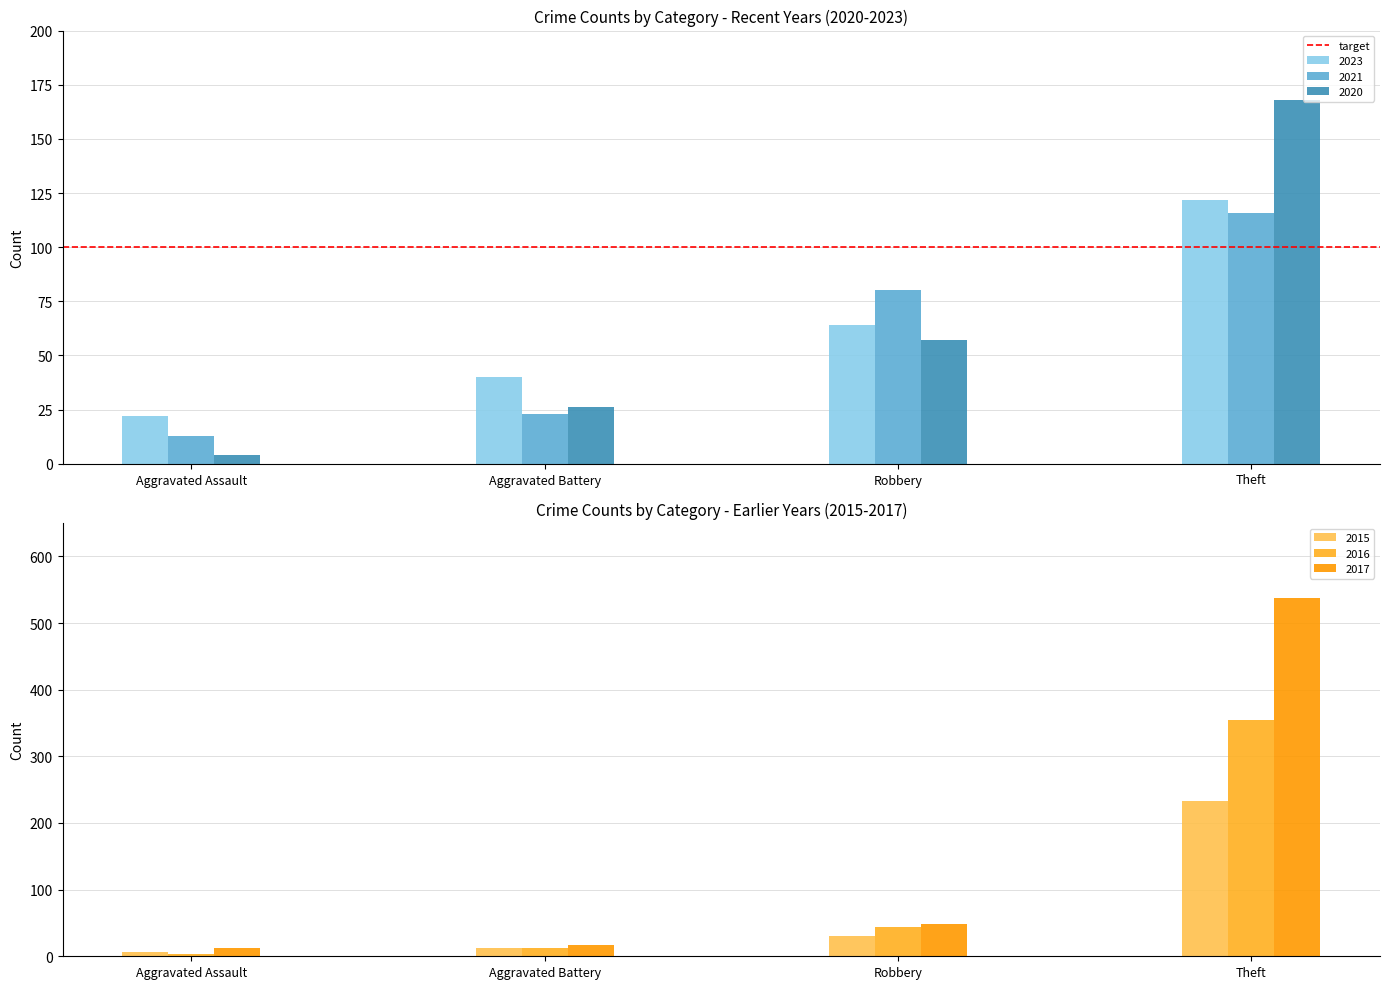

What is the label of the 1st bar from the right?

Theft